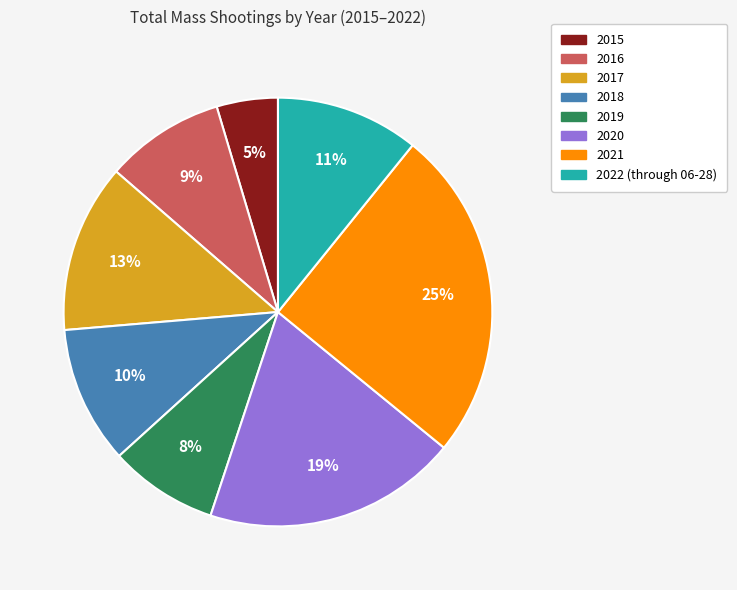

Do 2016 and 2018 together represent more than half of the pie?

No